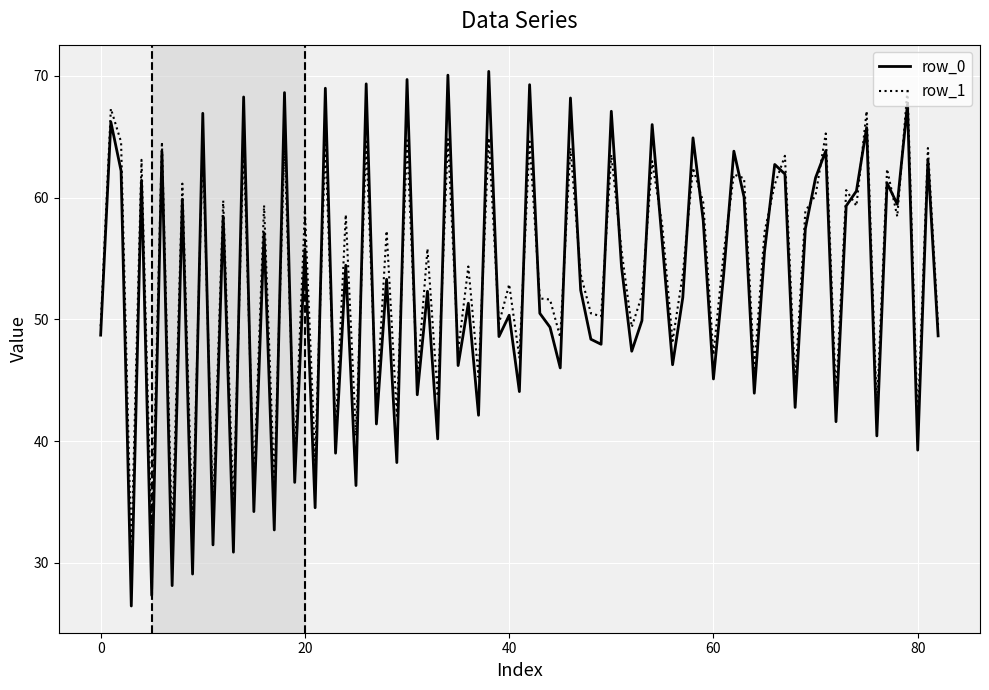

What is the maximum value for row_0?

70.4